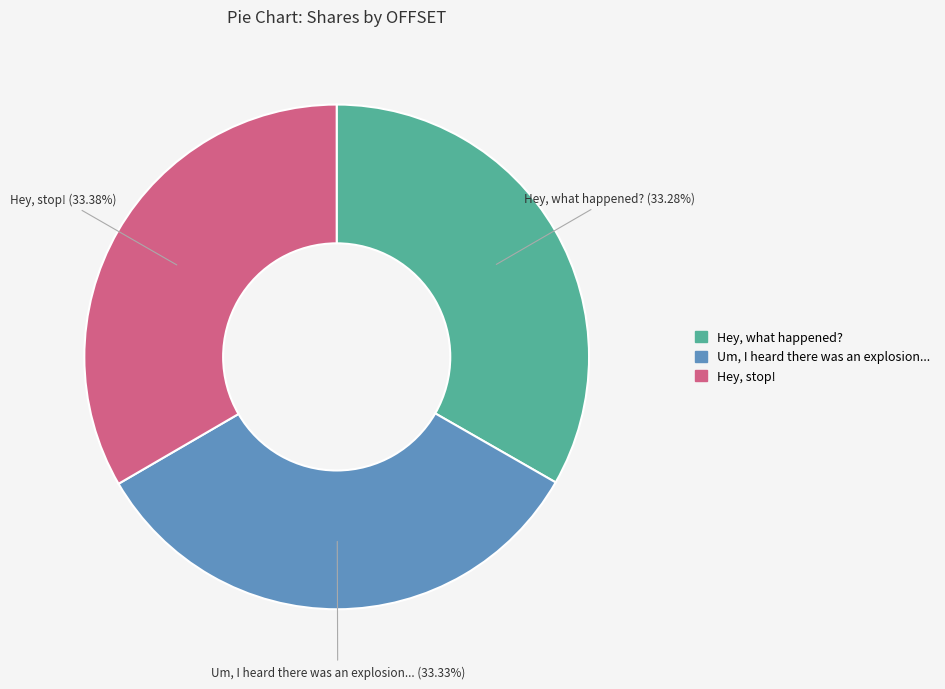

Count the number of slices in the pie.

3